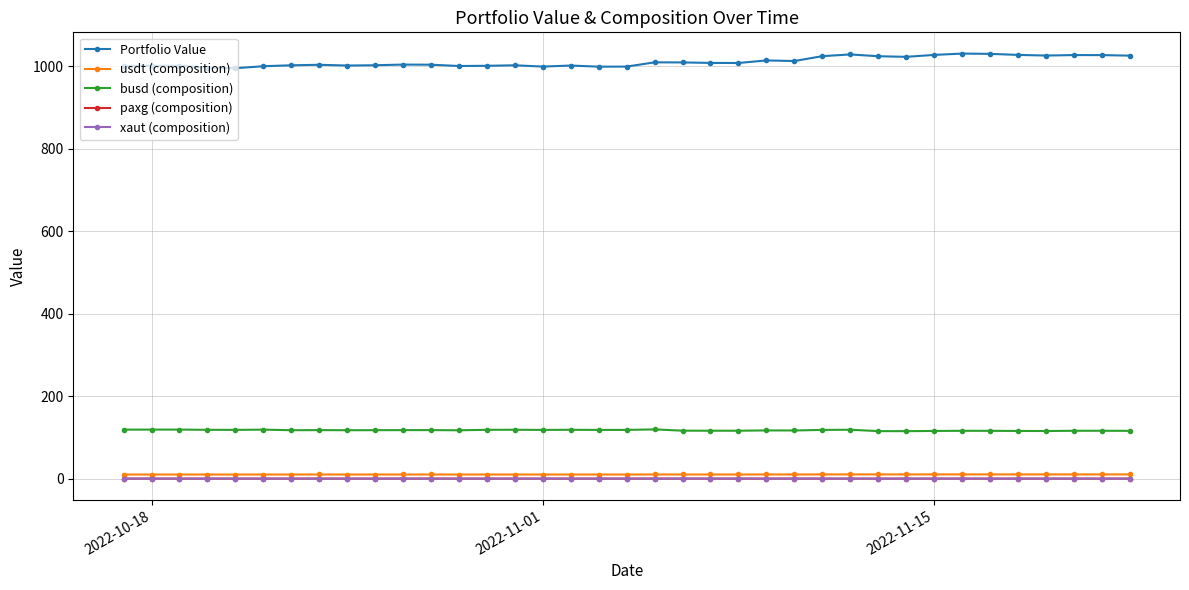

At how many categories does at least one series exceed 904?

37